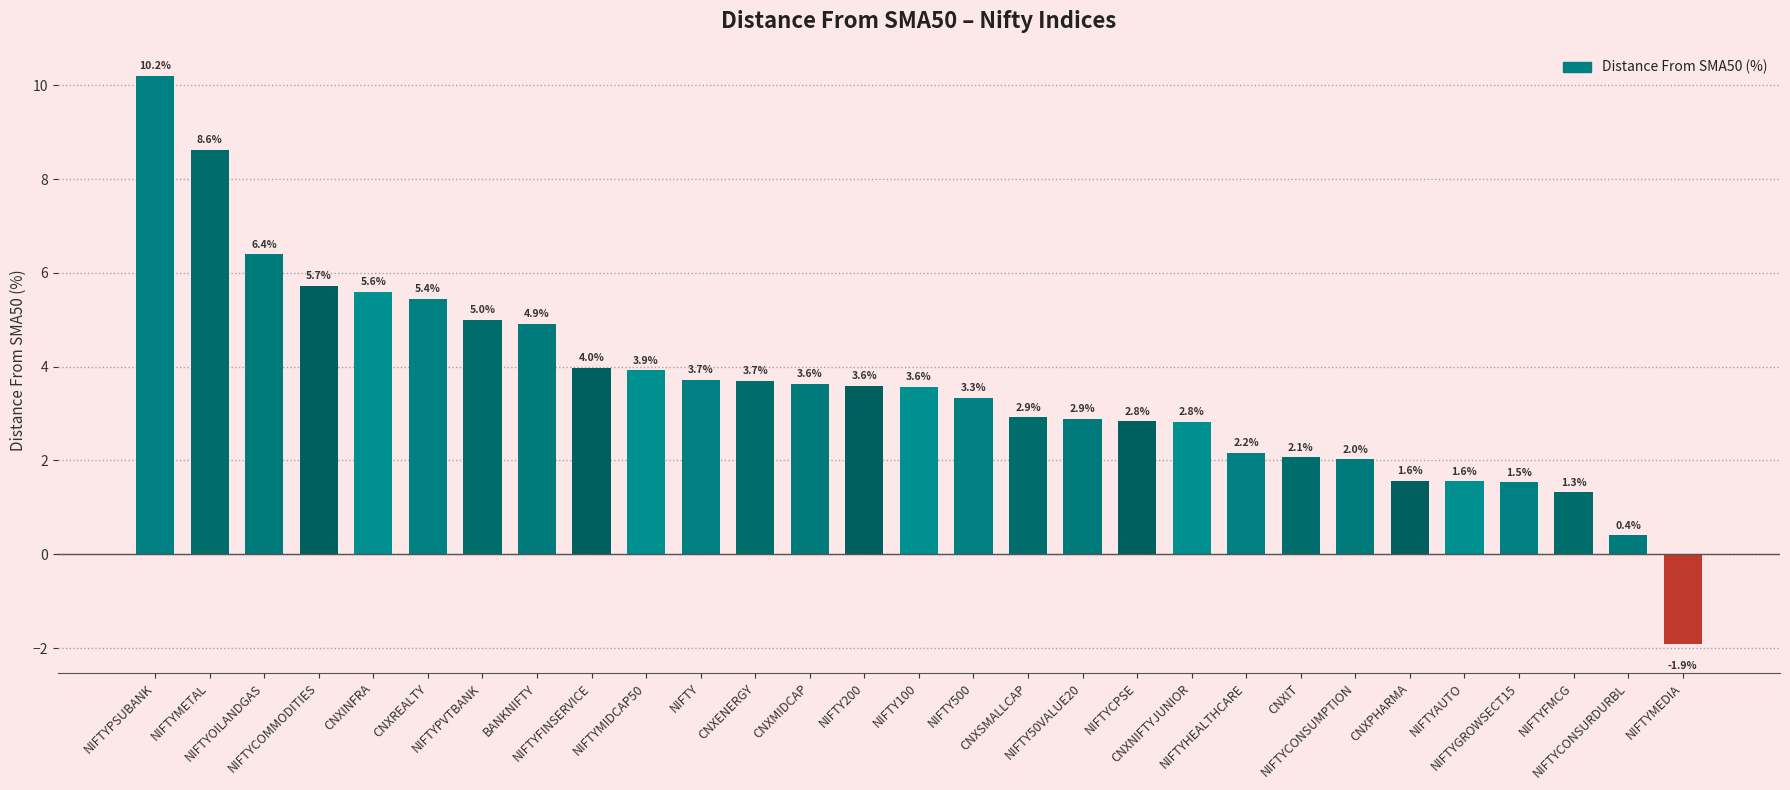

What is the value of the 17th bar from the left?

2.9